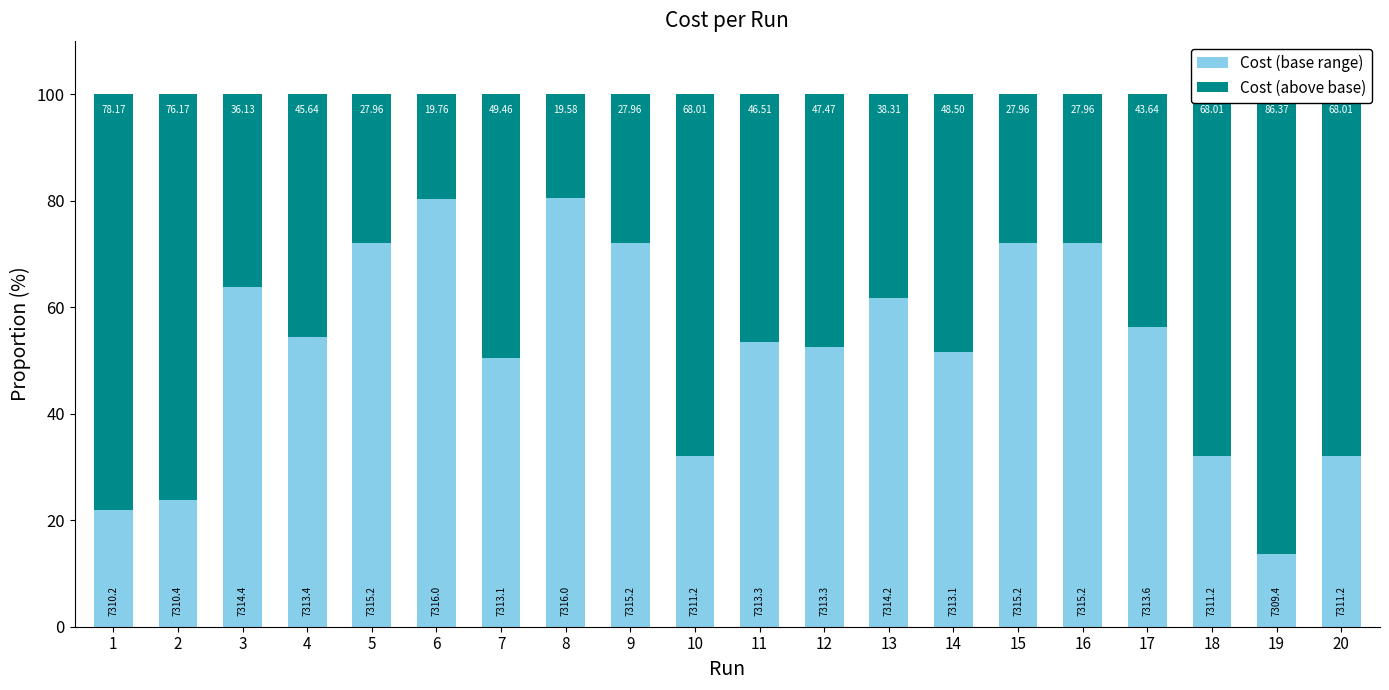

Reading left to right, what are all the values shown in this chart?

Cost (base range): 1=21.8	2=23.8	3=63.9	4=54.4	5=72.0	6=80.2	7=50.5	8=80.4	9=72.0	10=32.0	11=53.5	12=52.5	13=61.7	14=51.5	15=72.0	16=72.0	17=56.4	18=32.0	19=13.6	20=32.0
Cost (above base): 1=78.2	2=76.2	3=36.1	4=45.6	5=28.0	6=19.8	7=49.5	8=19.6	9=28.0	10=68.0	11=46.5	12=47.5	13=38.3	14=48.5	15=28.0	16=28.0	17=43.6	18=68.0	19=86.4	20=68.0